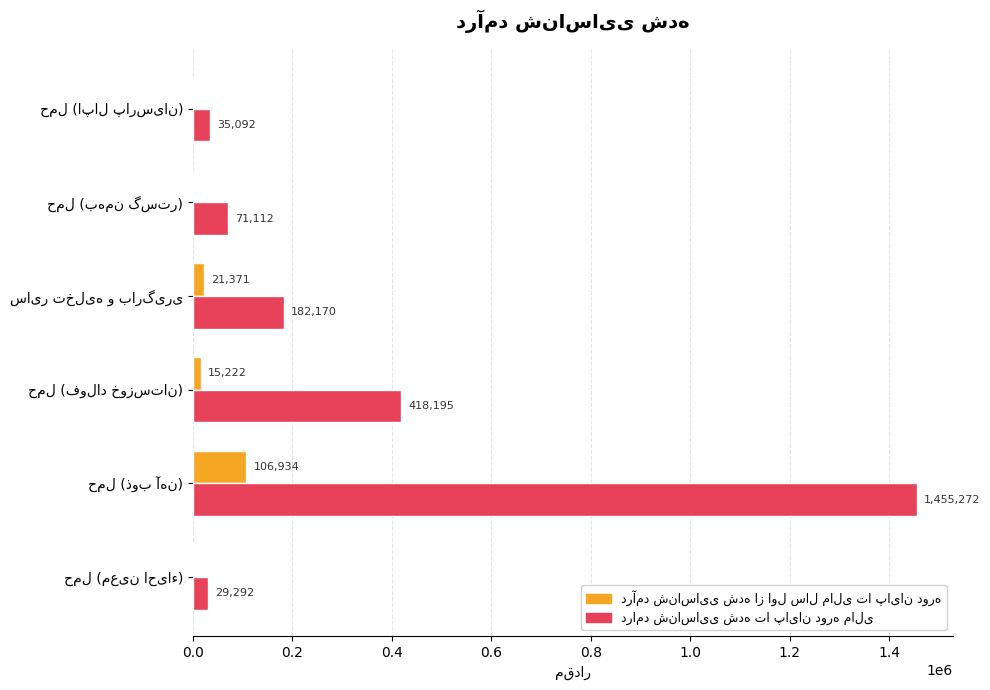

What is the maximum value shown in the chart?

1455272